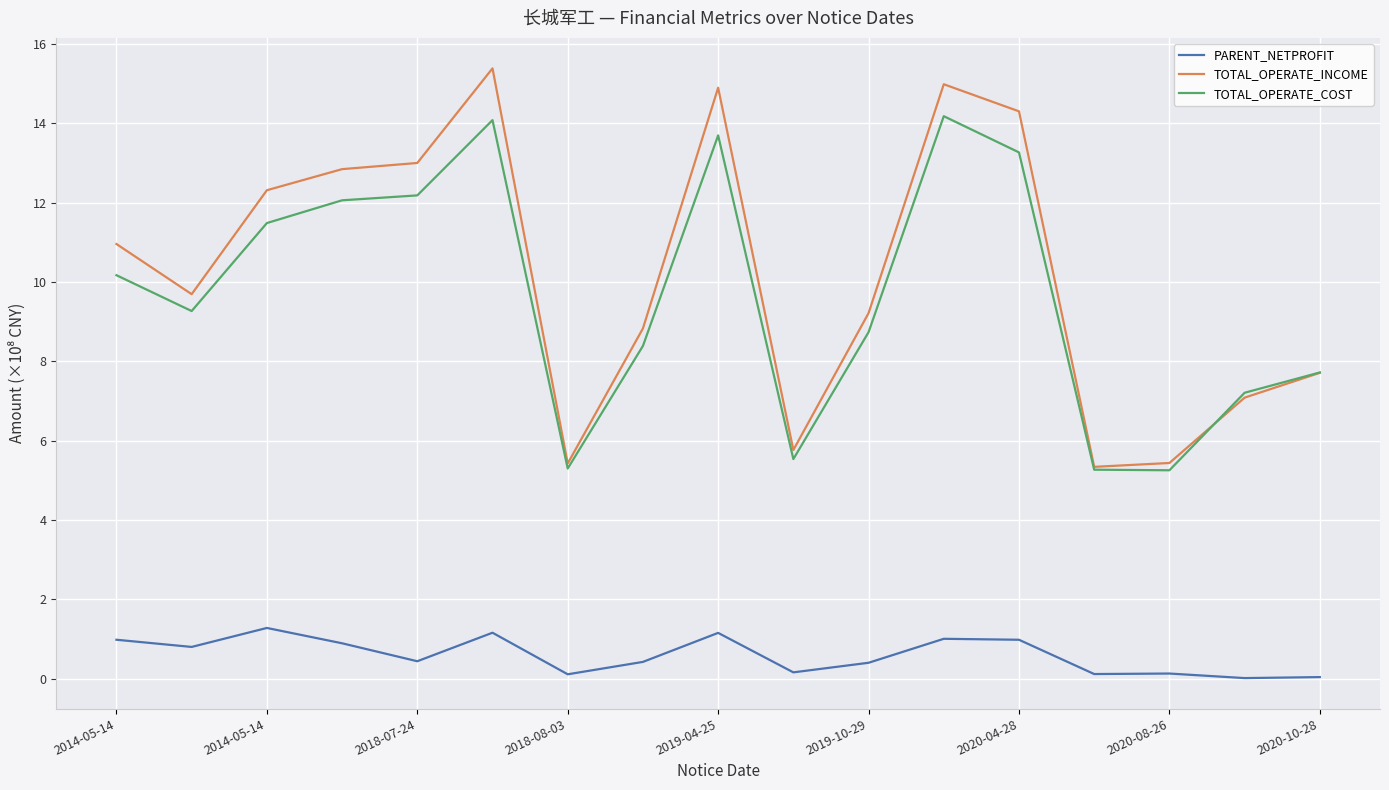

What are all the series names shown in the legend?

PARENT_NETPROFIT, TOTAL_OPERATE_INCOME, TOTAL_OPERATE_COST